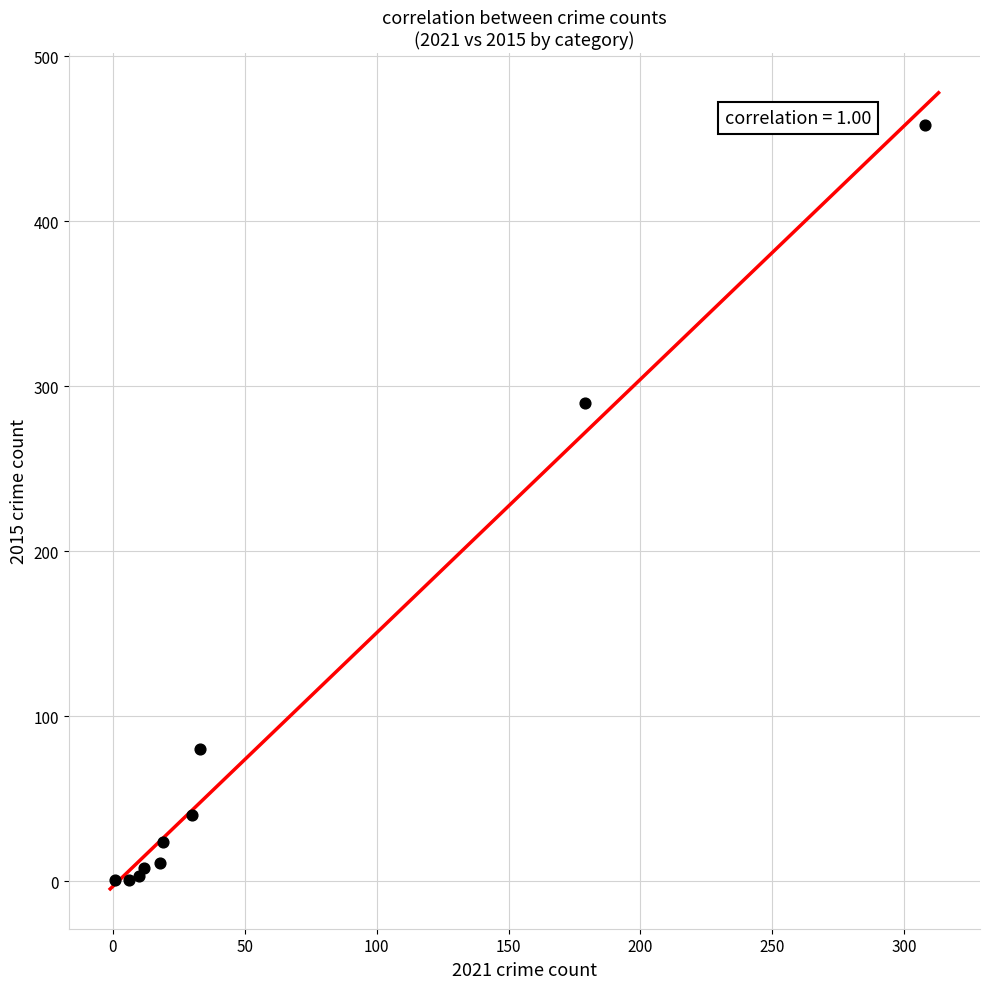

What Y value in the scatter plot is closest to 229?

290